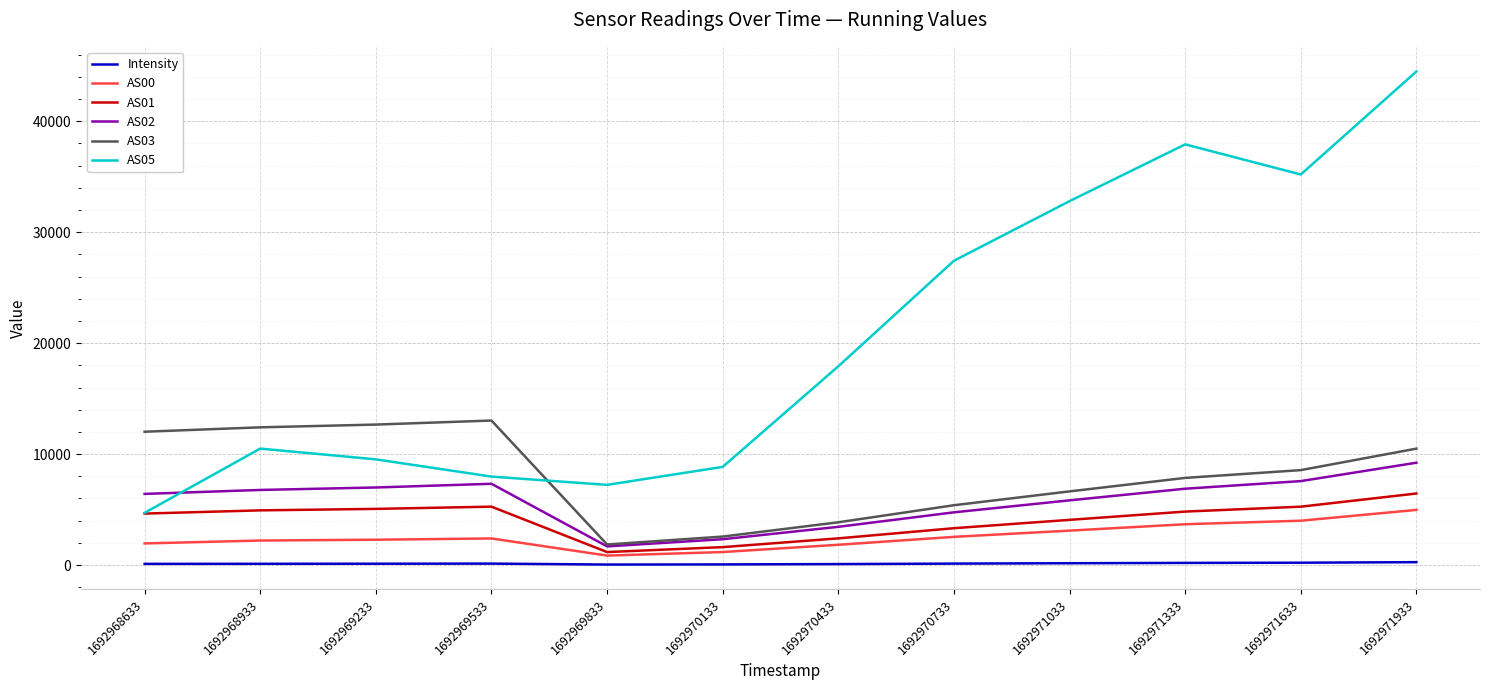

Which series changed the most between 1692970733 and 1692971033?

AS05